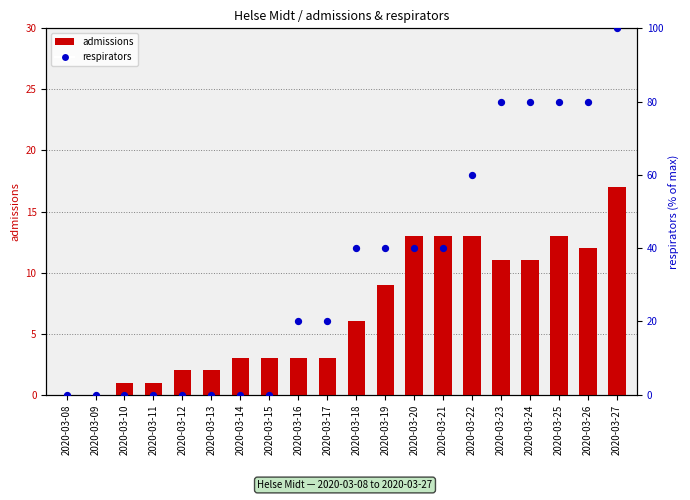

What are all the series names shown in the legend?

admissions, respirators